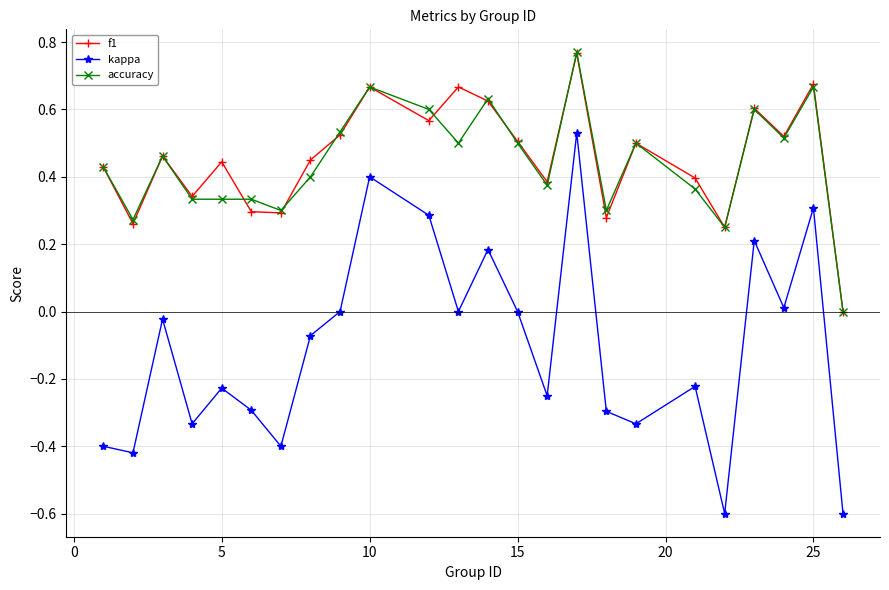

How many data points does each series have?

24